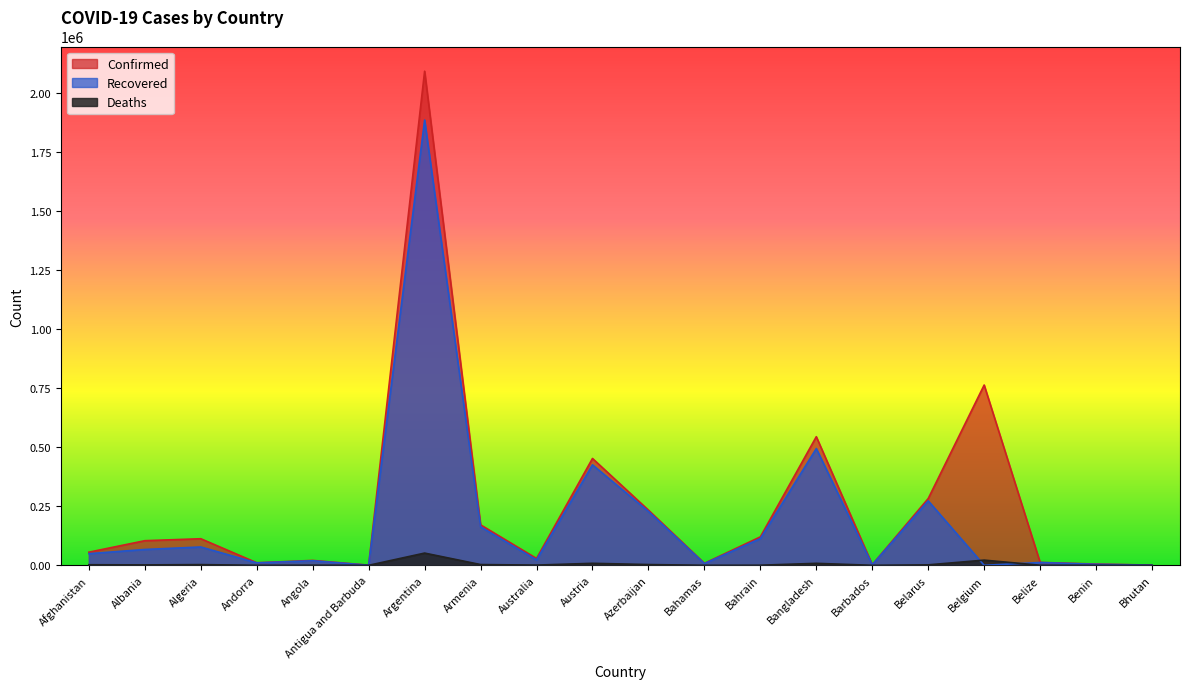

Where is Deaths nearest to the value 25898?

Belgium